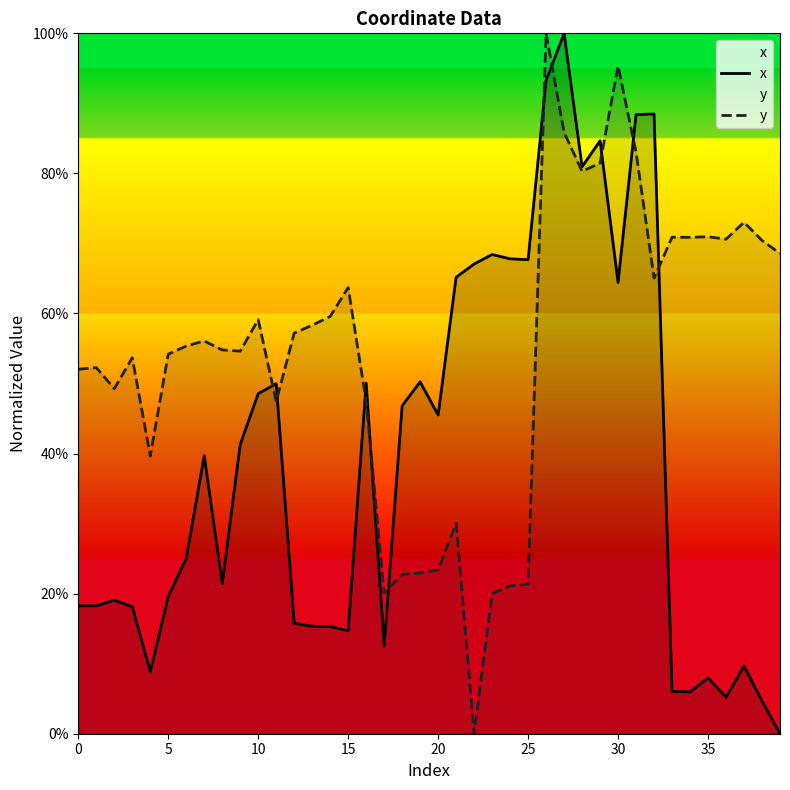

Count the number of categories in the chart.

40